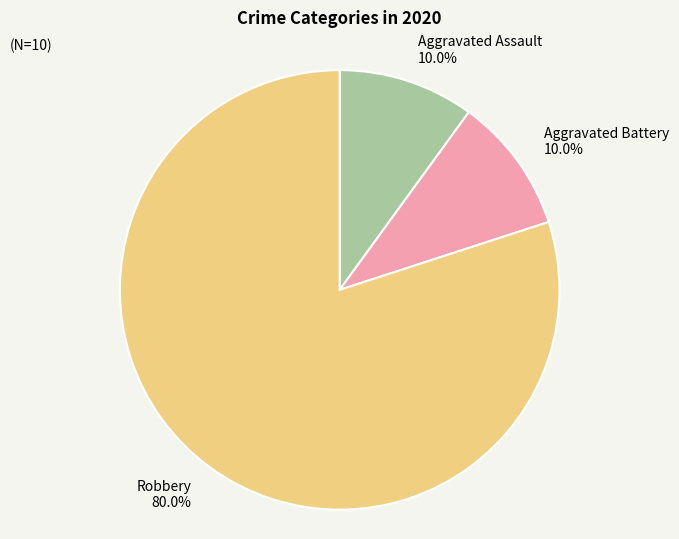

To the nearest percent, what portion does Aggravated Assault represent?

10%